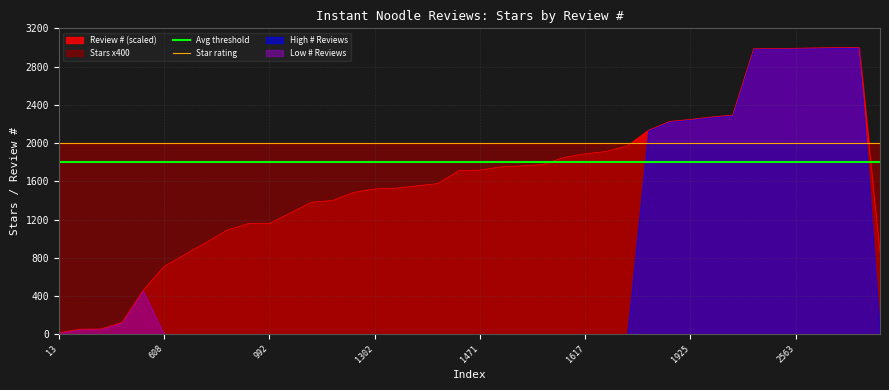

What is the highest value of the Avg threshold series?

1800.0